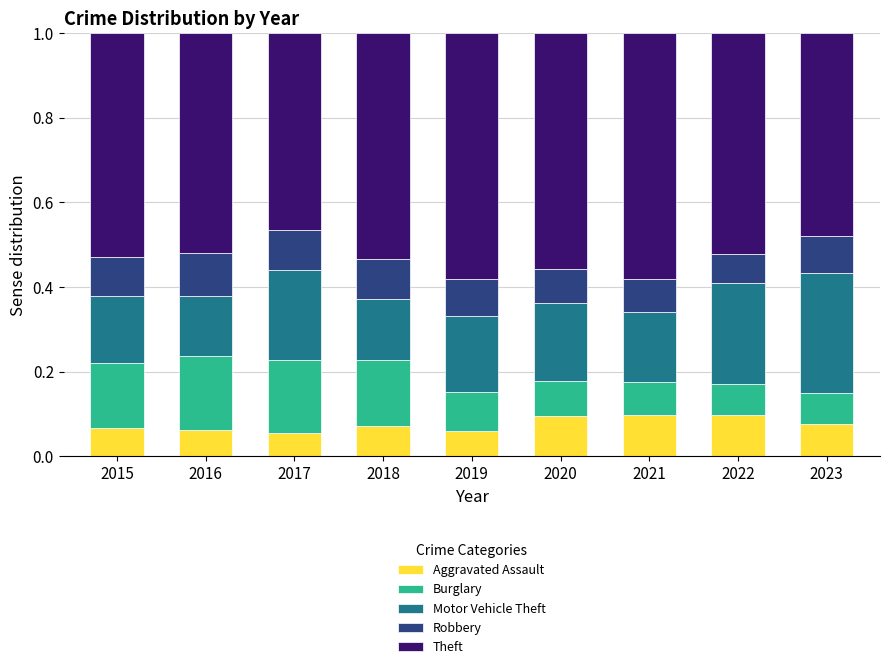

What are all the series names shown in the legend?

Aggravated Assault, Burglary, Motor Vehicle Theft, Robbery, Theft